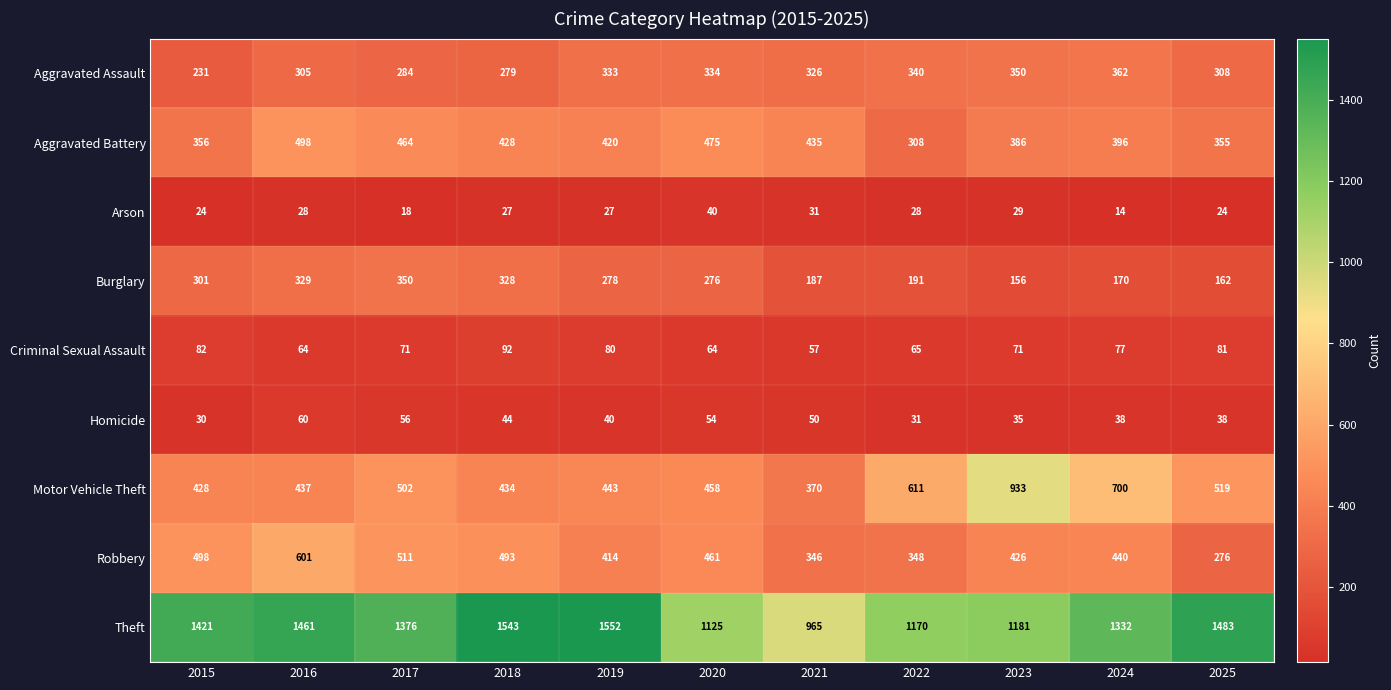

What is the sum of the Theft values at 2020 and 2017?

2501